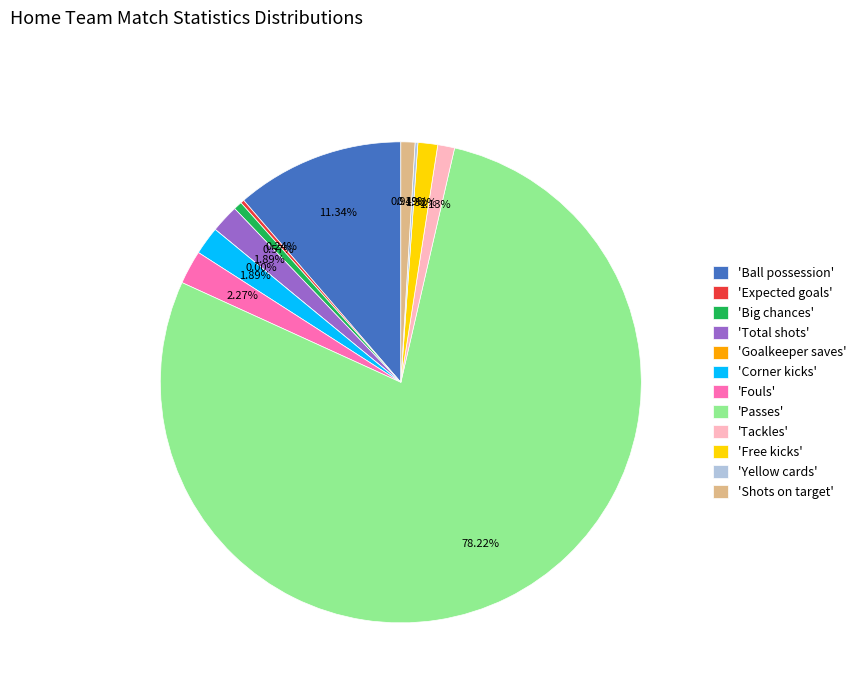

Rank the categories by value from lowest to highest.

Goalkeeper saves, Yellow cards, Expected goals, Big chances, Shots on target, Tackles, Free kicks, Total shots, Corner kicks, Fouls, Ball possession, Passes